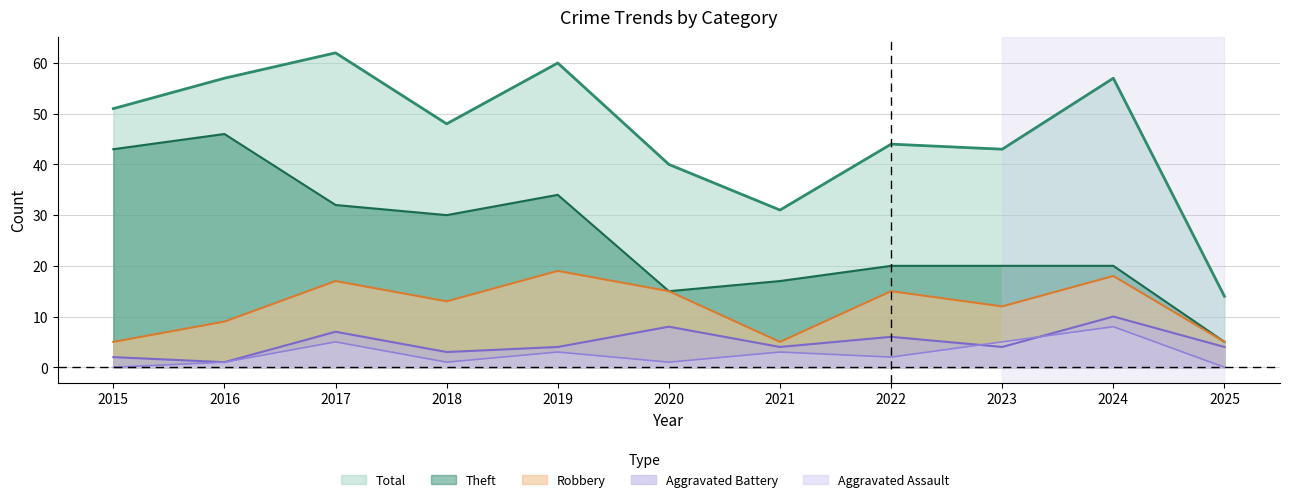

Between 2017 and 2020, which series saw the biggest shift?

Total